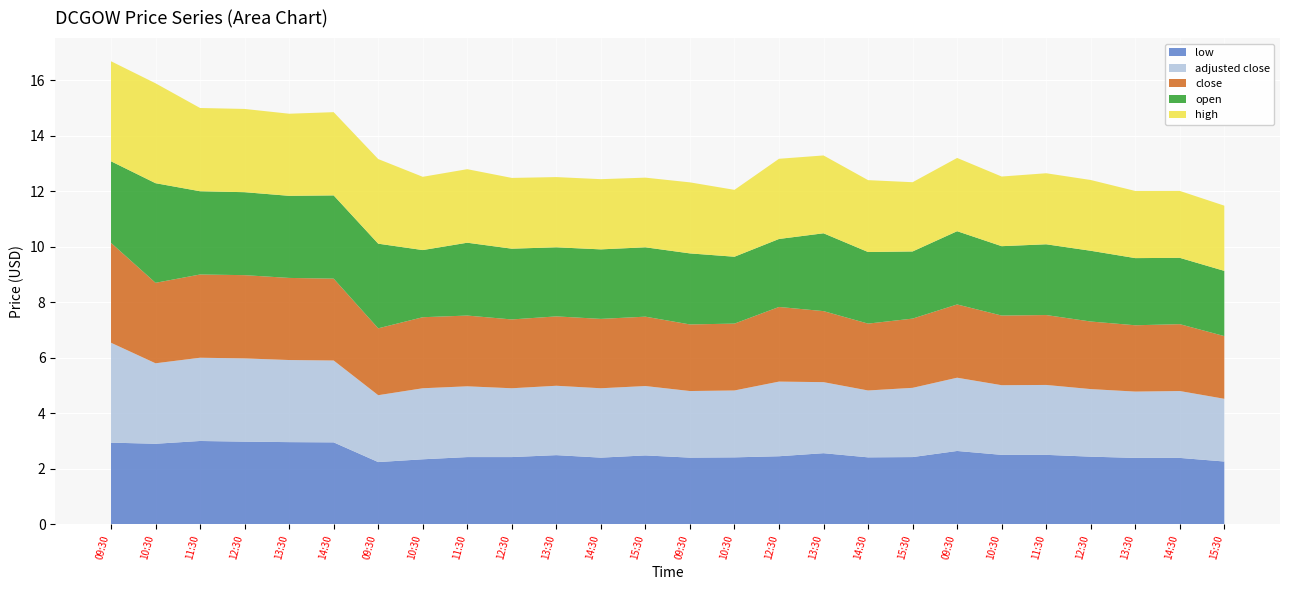

Reading left to right, extract all data points from this chart.

close: 09:30=3.6	10:30=2.9	11:30=3.0	12:30=3.0	13:30=3.0	14:30=3.0	09:30=2.4	10:30=2.6	11:30=2.5	12:30=2.5	13:30=2.5	14:30=2.5	15:30=2.5	09:30=2.4	10:30=2.4	12:30=2.7	13:30=2.6	14:30=2.4	15:30=2.5	09:30=2.6	10:30=2.5	11:30=2.5	12:30=2.4	13:30=2.4	14:30=2.4	15:30=2.3
high: 09:30=3.6	10:30=3.6	11:30=3.0	12:30=3.0	13:30=3.0	14:30=3.0	09:30=3.0	10:30=2.6	11:30=2.6	12:30=2.5	13:30=2.5	14:30=2.5	15:30=2.5	09:30=2.6	10:30=2.4	12:30=2.9	13:30=2.8	14:30=2.6	15:30=2.5	09:30=2.6	10:30=2.5	11:30=2.6	12:30=2.5	13:30=2.4	14:30=2.4	15:30=2.4
open: 09:30=2.9	10:30=3.6	11:30=3.0	12:30=3.0	13:30=3.0	14:30=3.0	09:30=3.0	10:30=2.4	11:30=2.6	12:30=2.5	13:30=2.5	14:30=2.5	15:30=2.5	09:30=2.6	10:30=2.4	12:30=2.5	13:30=2.8	14:30=2.6	15:30=2.4	09:30=2.6	10:30=2.5	11:30=2.5	12:30=2.5	13:30=2.4	14:30=2.4	15:30=2.4
low: 09:30=2.9	10:30=2.9	11:30=3.0	12:30=3.0	13:30=3.0	14:30=3.0	09:30=2.2	10:30=2.3	11:30=2.4	12:30=2.4	13:30=2.5	14:30=2.4	15:30=2.5	09:30=2.4	10:30=2.4	12:30=2.5	13:30=2.6	14:30=2.4	15:30=2.4	09:30=2.6	10:30=2.5	11:30=2.5	12:30=2.4	13:30=2.4	14:30=2.4	15:30=2.3
adjusted close: 09:30=3.6	10:30=2.9	11:30=3.0	12:30=3.0	13:30=3.0	14:30=3.0	09:30=2.4	10:30=2.6	11:30=2.5	12:30=2.5	13:30=2.5	14:30=2.5	15:30=2.5	09:30=2.4	10:30=2.4	12:30=2.7	13:30=2.6	14:30=2.4	15:30=2.5	09:30=2.6	10:30=2.5	11:30=2.5	12:30=2.4	13:30=2.4	14:30=2.4	15:30=2.3